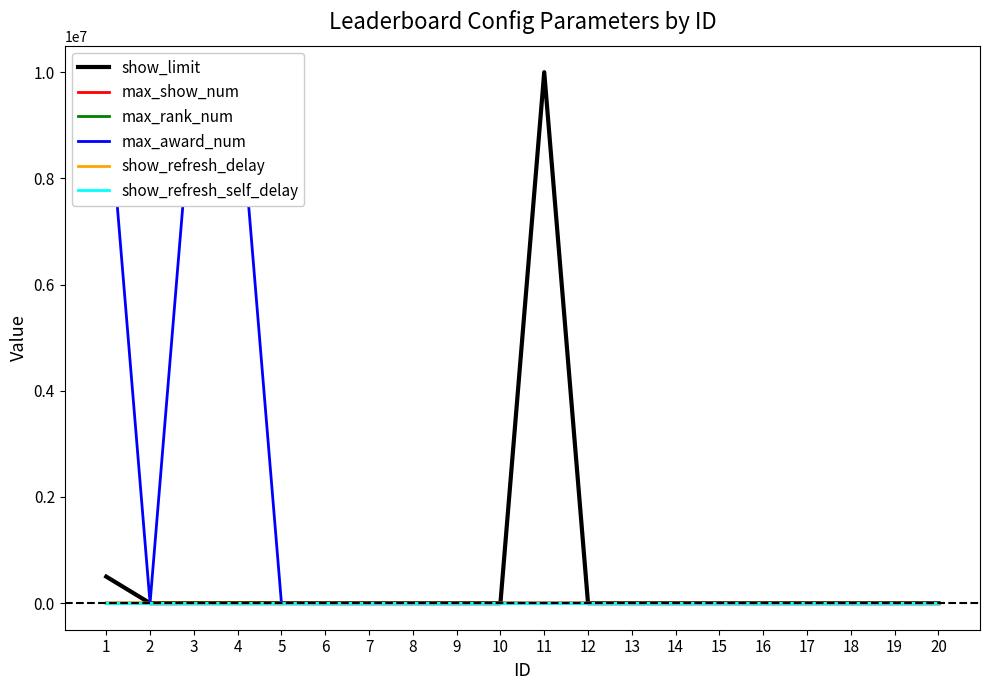

What is the value of the max_award_num point at the 10th from the left?

20.0